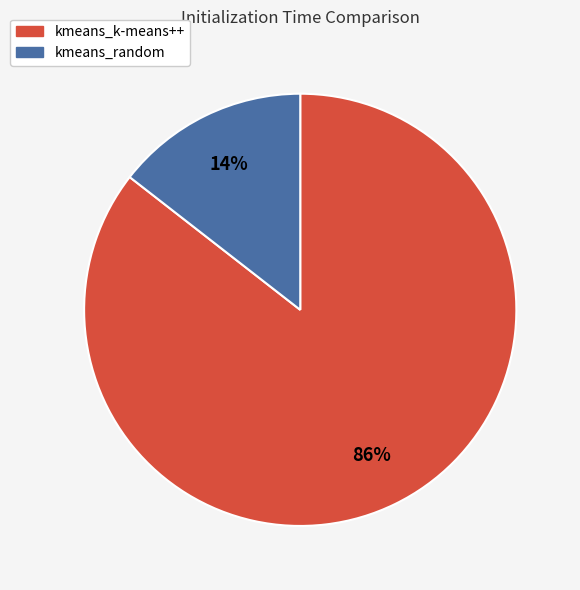

Rank the categories by value from highest to lowest.

kmeans_k-means++, kmeans_random